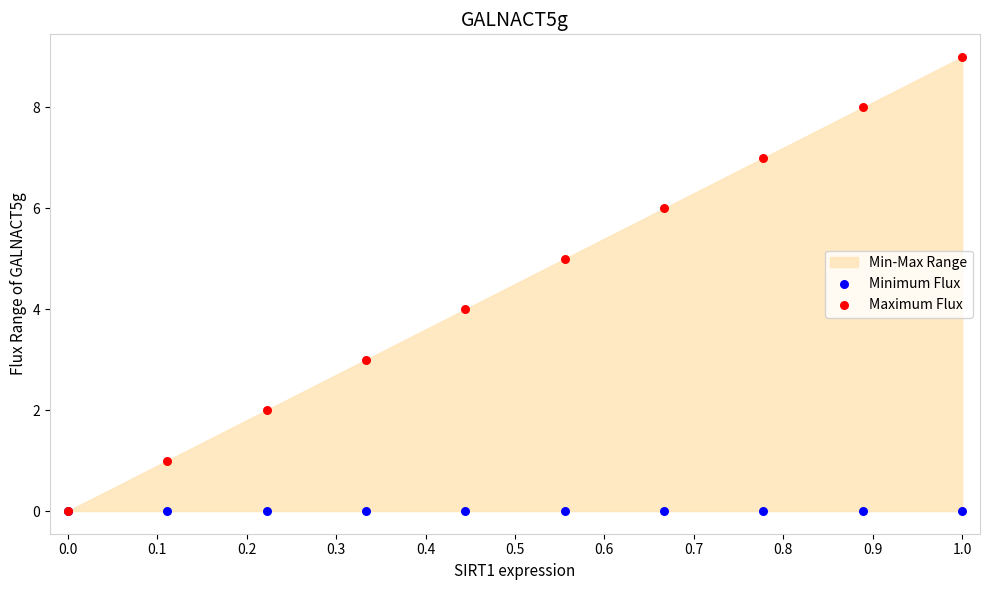

Which series contains the highest Y value?

Maximum Flux